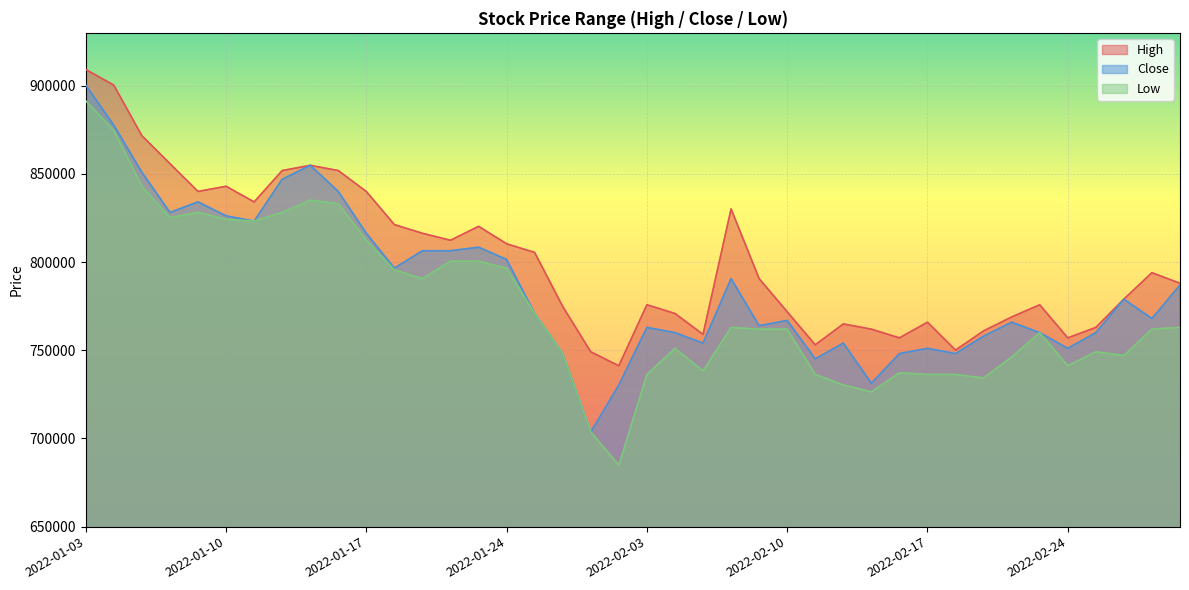

Reading left to right, extract all data points from this chart.

Close: 2022-01-03=900338	2022-01-04=877607	2022-01-05=850923	2022-01-06=828192	2022-01-07=834122	2022-01-10=826216	2022-01-11=823251	2022-01-12=846970	2022-01-13=854876	2022-01-14=840052	2022-01-17=816333	2022-01-18=796567	2022-01-19=806450	2022-01-20=806450	2022-01-21=808427	2022-01-24=801508	2022-01-25=770871	2022-01-26=748140	2022-01-27=703667	2022-01-28=730351	2022-02-03=762965	2022-02-04=760000	2022-02-07=754070	2022-02-08=790637	2022-02-09=763953	2022-02-10=766918	2022-02-11=745176	2022-02-14=754070	2022-02-15=731339	2022-02-16=748140	2022-02-17=751105	2022-02-18=748140	2022-02-21=758023	2022-02-22=765930	2022-02-23=760000	2022-02-24=751105	2022-02-25=760000	2022-02-28=779000	2022-03-02=768000	2022-03-03=787000
High: 2022-01-03=909232	2022-01-04=900338	2022-01-05=871677	2022-01-06=855864	2022-01-07=840052	2022-01-10=843016	2022-01-11=834122	2022-01-12=851911	2022-01-13=854876	2022-01-14=851911	2022-01-17=840051	2022-01-18=821274	2022-01-19=816332	2022-01-20=812379	2022-01-21=820286	2022-01-24=810403	2022-01-25=805461	2022-01-26=774824	2022-01-27=749128	2022-01-28=741222	2022-02-03=775812	2022-02-04=770871	2022-02-07=759011	2022-02-08=830169	2022-02-09=790637	2022-02-10=771859	2022-02-11=753081	2022-02-14=764941	2022-02-15=761976	2022-02-16=757035	2022-02-17=765929	2022-02-18=750117	2022-02-21=760988	2022-02-22=768894	2022-02-23=775812	2022-02-24=757035	2022-02-25=762964	2022-02-28=779000	2022-03-02=794000	2022-03-03=788000
Low: 2022-01-03=891443	2022-01-04=874642	2022-01-05=843016	2022-01-06=825227	2022-01-07=828192	2022-01-10=824239	2022-01-11=823251	2022-01-12=828192	2022-01-13=835110	2022-01-14=833133	2022-01-17=812379	2022-01-18=795578	2022-01-19=790637	2022-01-20=800520	2022-01-21=800520	2022-01-24=796566	2022-01-25=770871	2022-01-26=748140	2022-01-27=703667	2022-01-28=684889	2022-02-03=736280	2022-02-04=751105	2022-02-07=738257	2022-02-08=762964	2022-02-09=761976	2022-02-10=761976	2022-02-11=736280	2022-02-14=730351	2022-02-15=726397	2022-02-16=737269	2022-02-17=736280	2022-02-18=736280	2022-02-21=734304	2022-02-22=746163	2022-02-23=760000	2022-02-24=741222	2022-02-25=749128	2022-02-28=747000	2022-03-02=762000	2022-03-03=763000